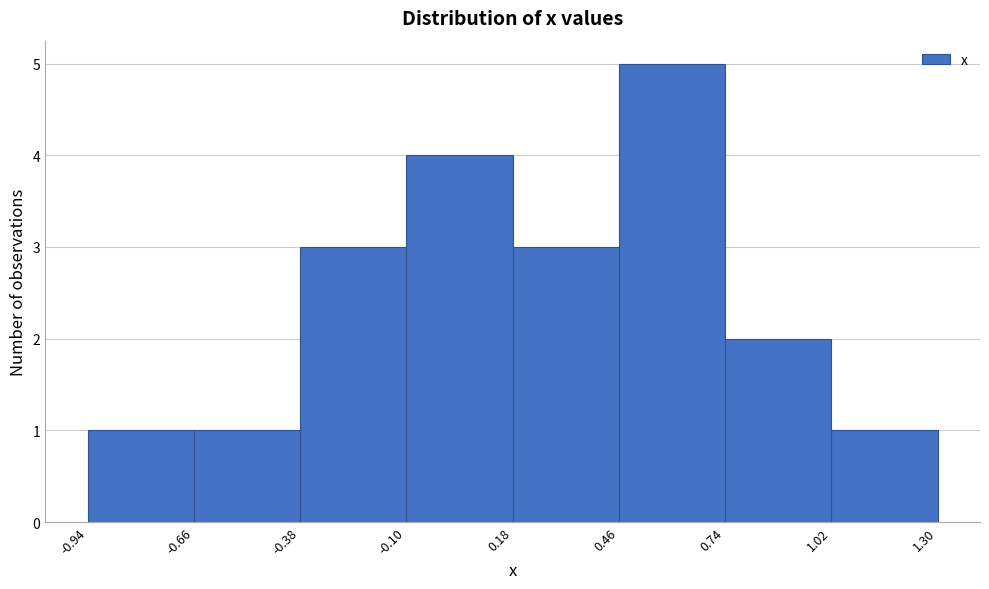

Reading left to right, list every bar in this chart as the range it spans on the x-axis followed by its height. The values are not printed on the chart, so give them approximately, as read against the axis.

-0.94 to -0.66: 1
-0.66 to -0.38: 1
-0.38 to -0.10: 3
-0.10 to 0.18: 4
0.18 to 0.46: 3
0.46 to 0.74: 5
0.74 to 1.02: 2
1.02 to 1.30: 1